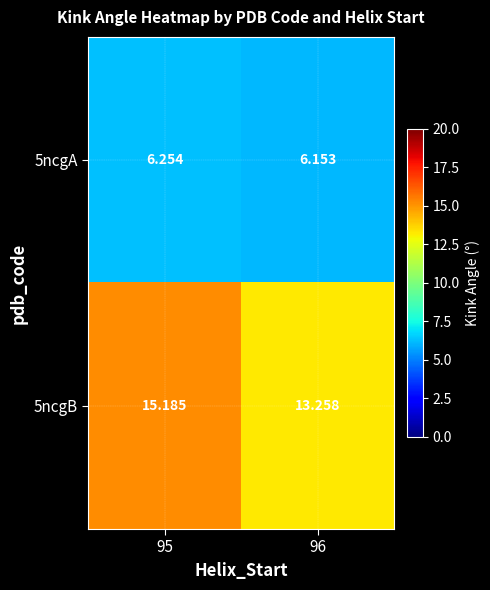

Which label corresponds to the largest value in the chart?

95